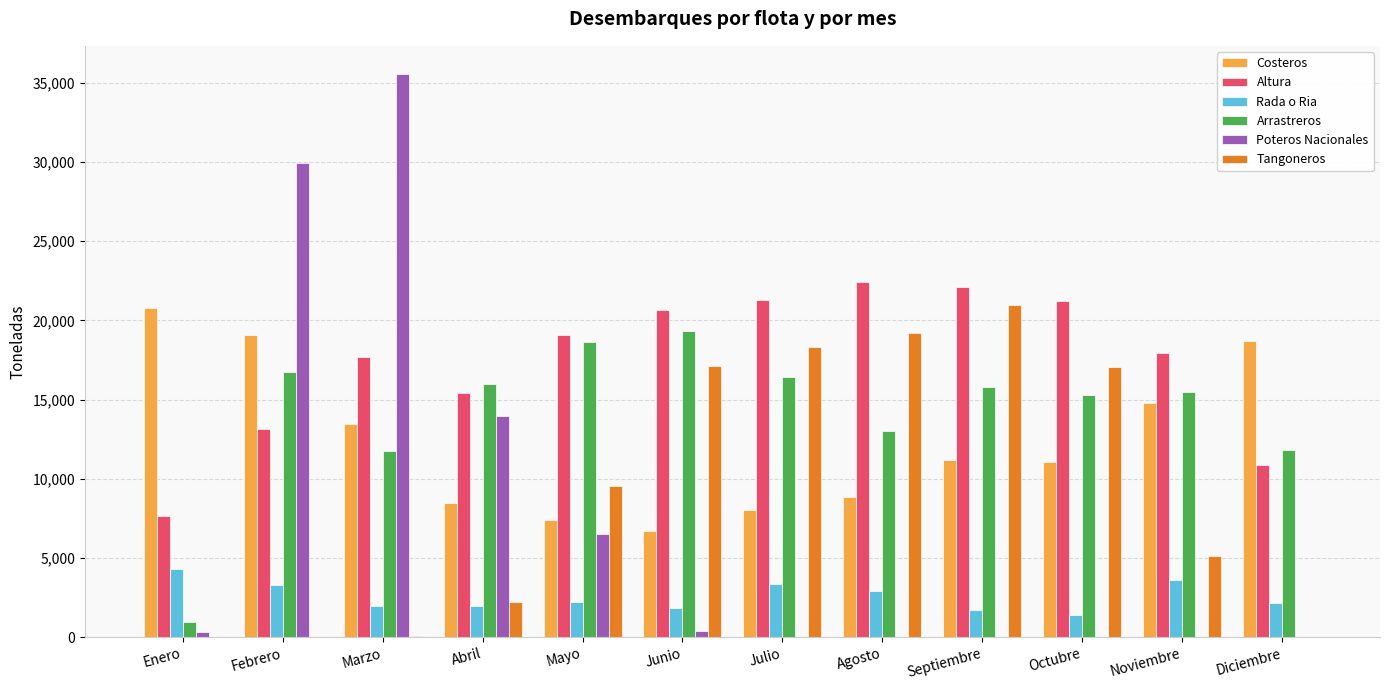

Is the value of Tangoneros at Mayo greater than the value of Altura at Enero?

Yes